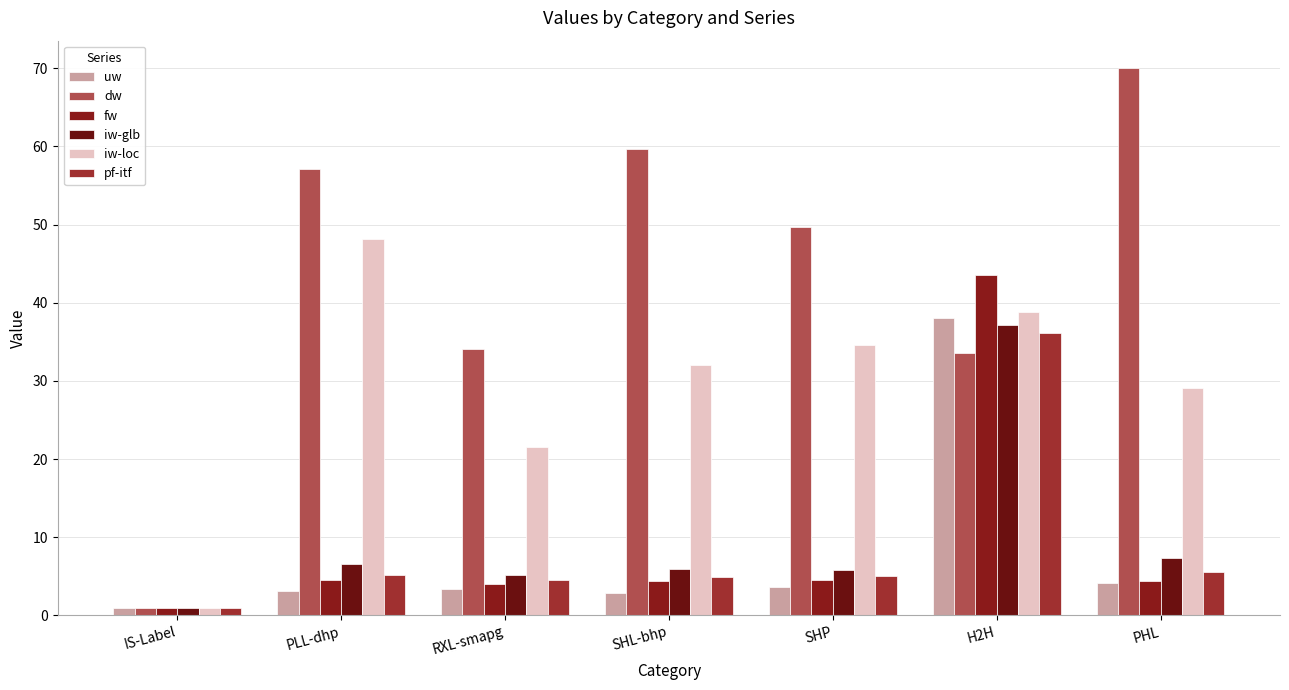

What is the sum of the dw values at PLL-dhp and H2H?

90.7